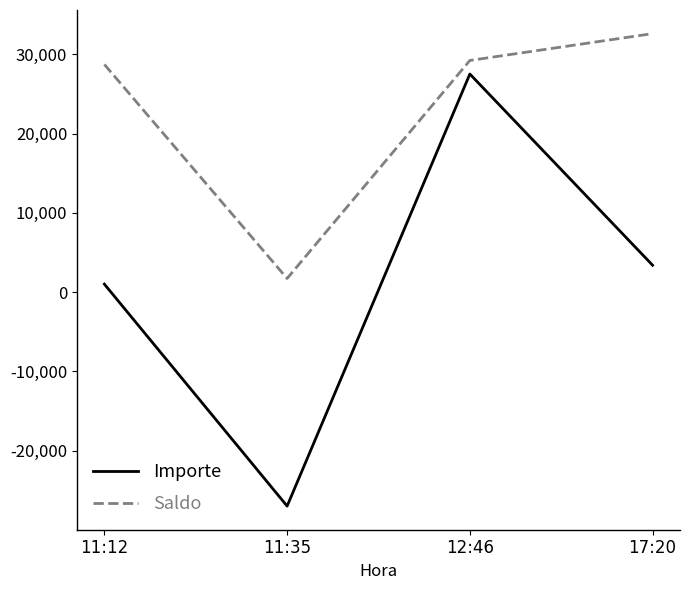

At which category is the sum across all series the highest?

12:46